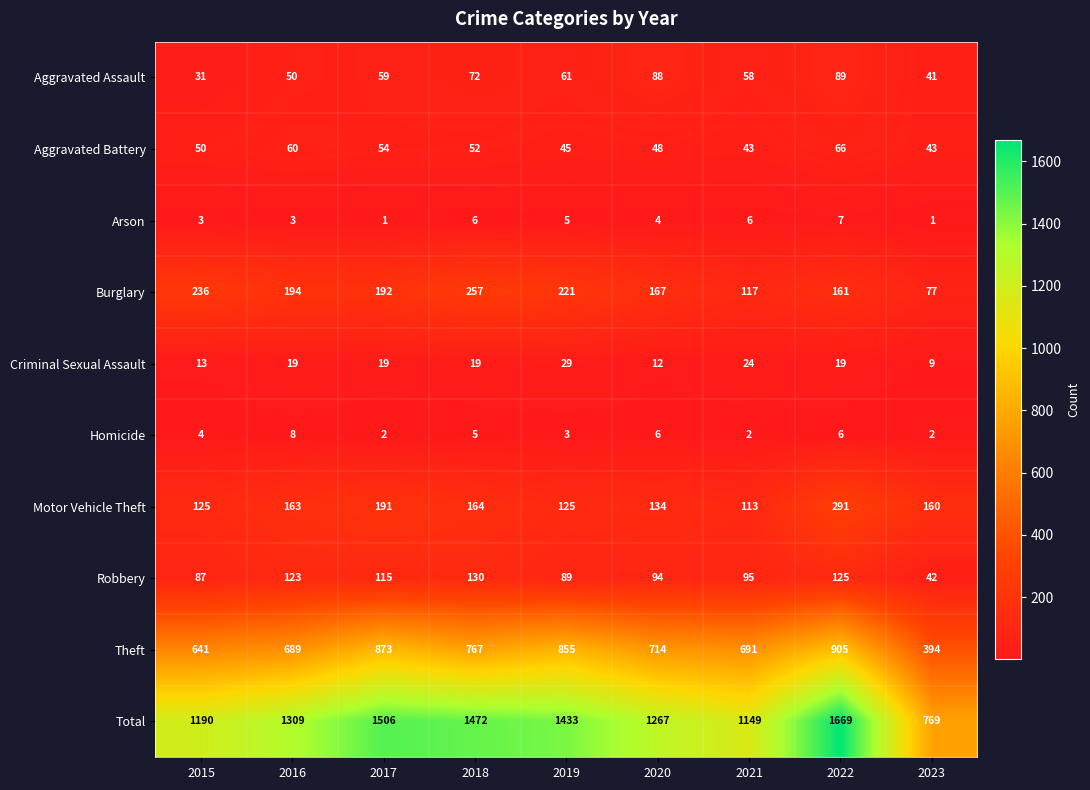

Which series has the largest total across all categories?

Total